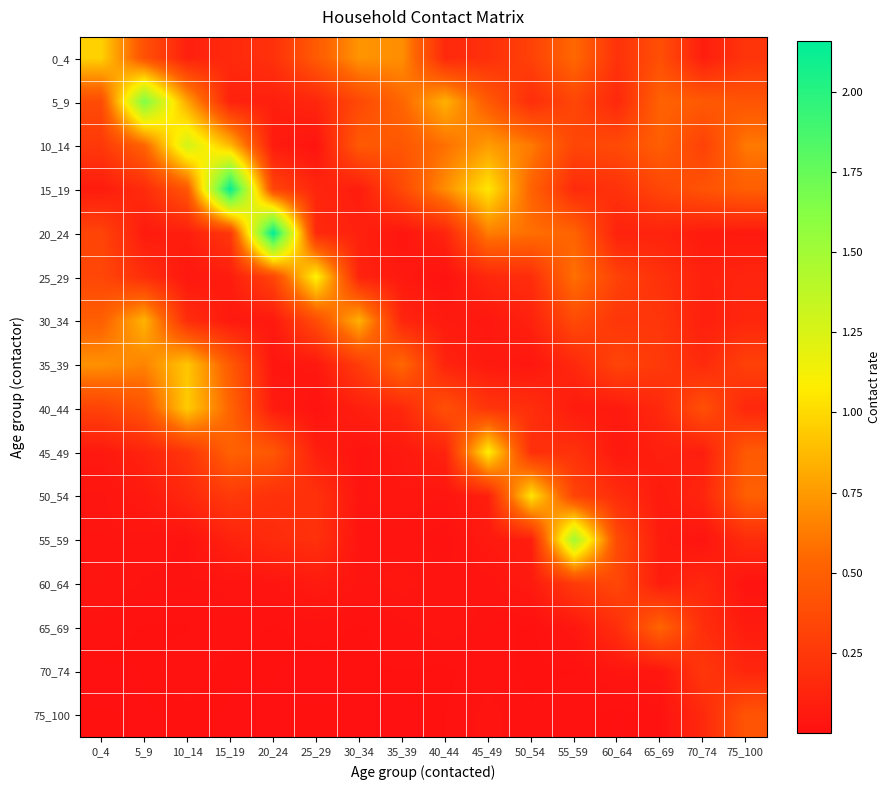

Rank the series by their maximum value, from lowest to highest.

70_74, 60_64, 75_100, 65_69, 30_34, 35_39, 40_44, 0_4, 50_54, 45_49, 25_29, 10_14, 55_59, 5_9, 15_19, 20_24